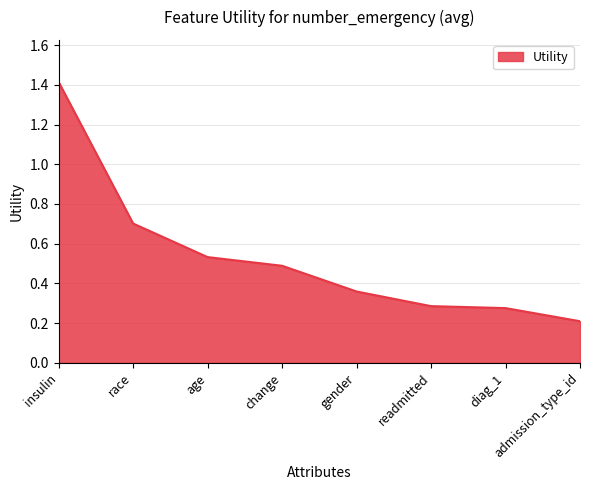

The chart shows a value of 0.2 at admission_type_id. True or false?

True